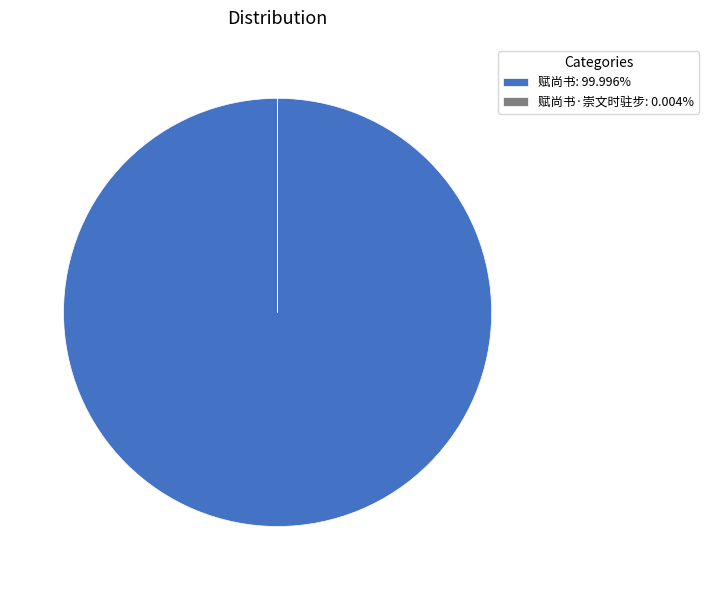

Is there a majority slice in this chart?

Yes